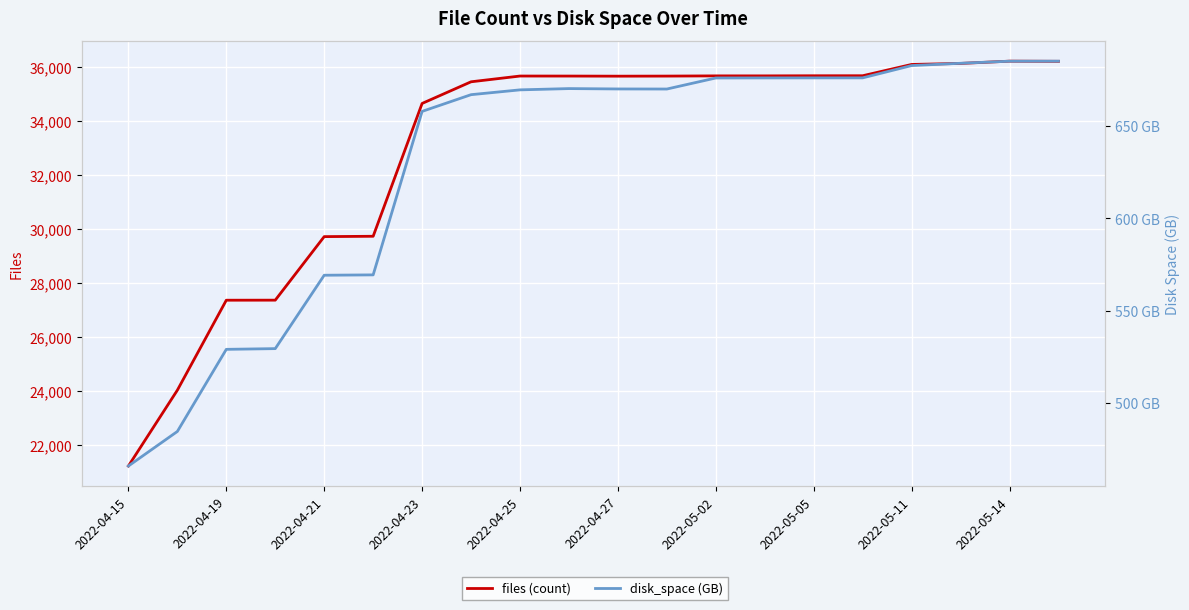

Between 2022-04-15 and 2022-04-19, which is larger?

2022-04-19